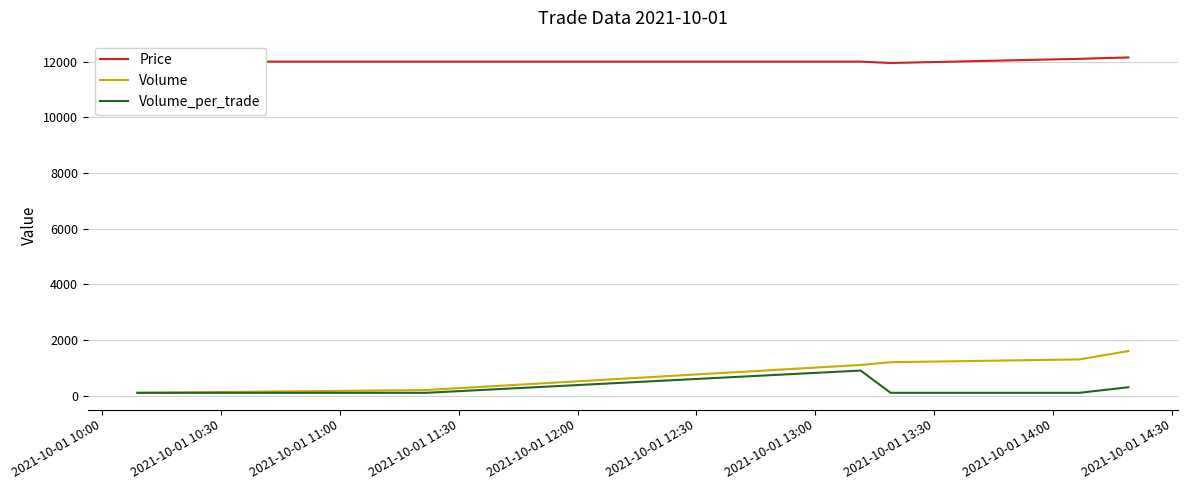

Which series has the largest total across all categories?

Price